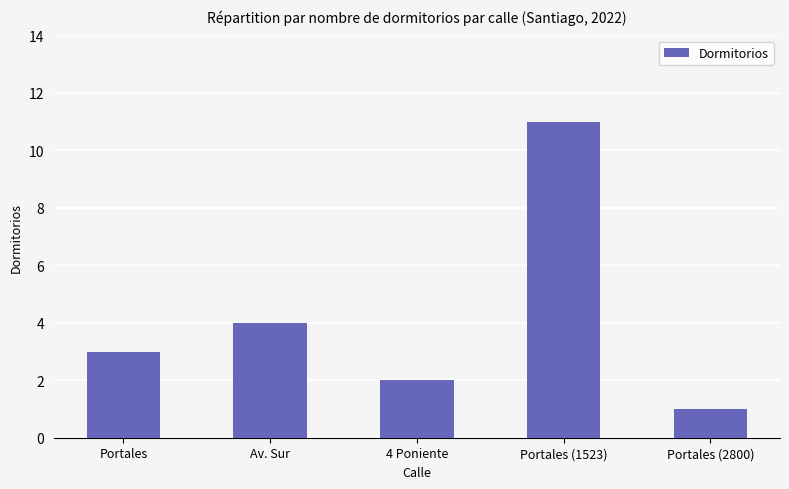

At which label is the value closest to 6?

Av. Sur